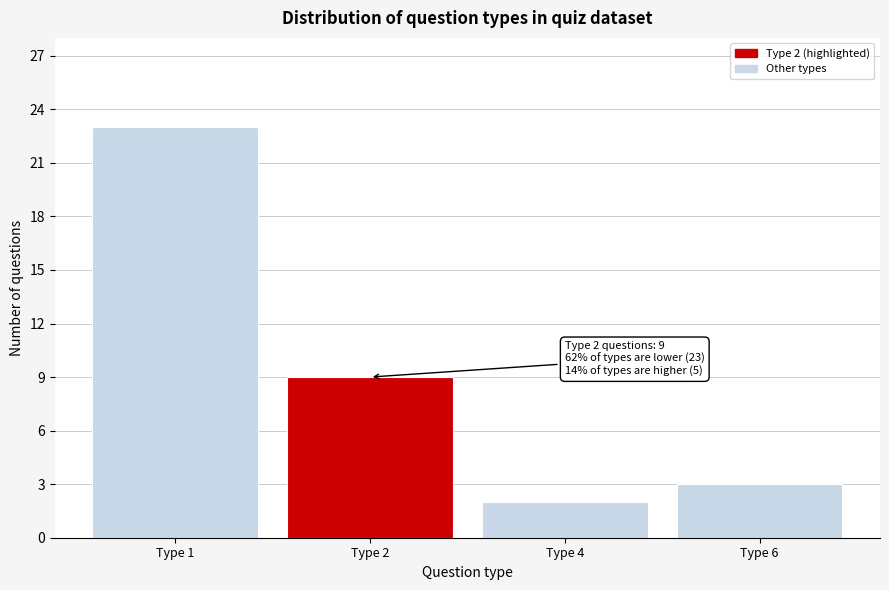

Reading left to right, extract all data points from this chart.

Type 1=23	Type 2=9	Type 4=2	Type 6=3